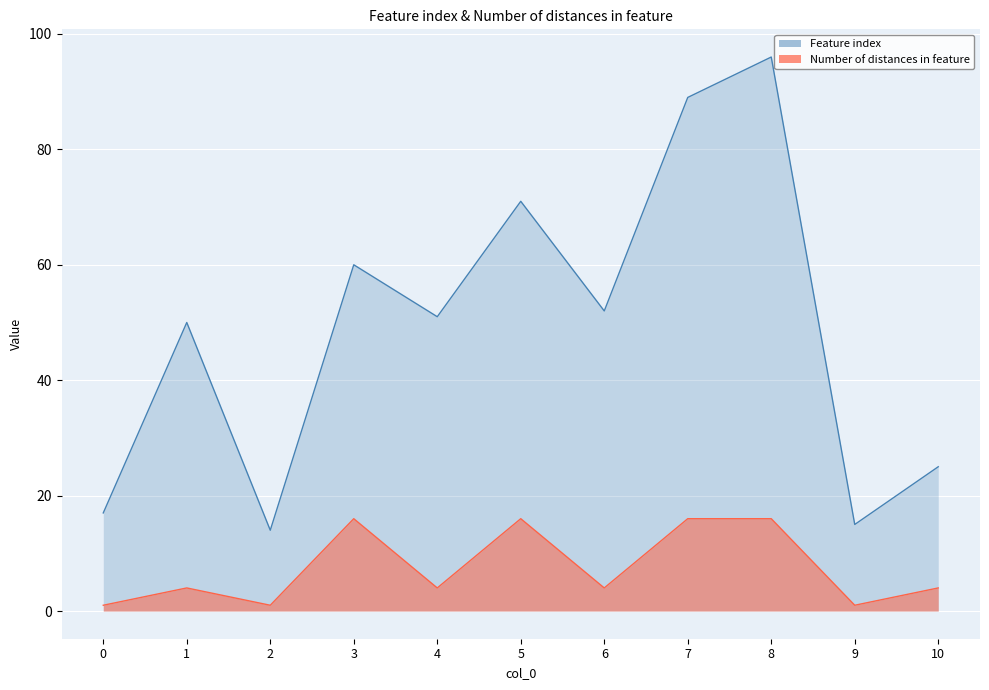

What is the value of the Number of distances in feature point at the 11th from the left?

4